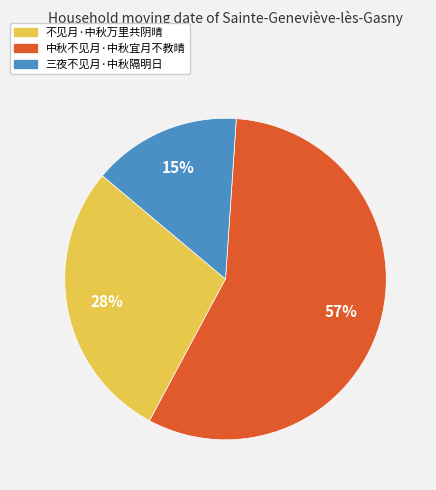

Which slice represents more than half of the pie?

中秋不见月·中秋宜月不教晴